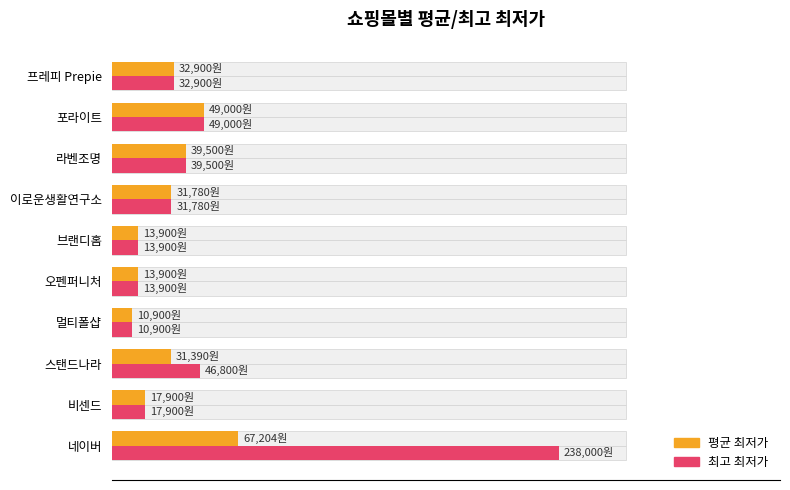

Rank the series by their maximum value, from highest to lowest.

최고 최저가, 평균 최저가